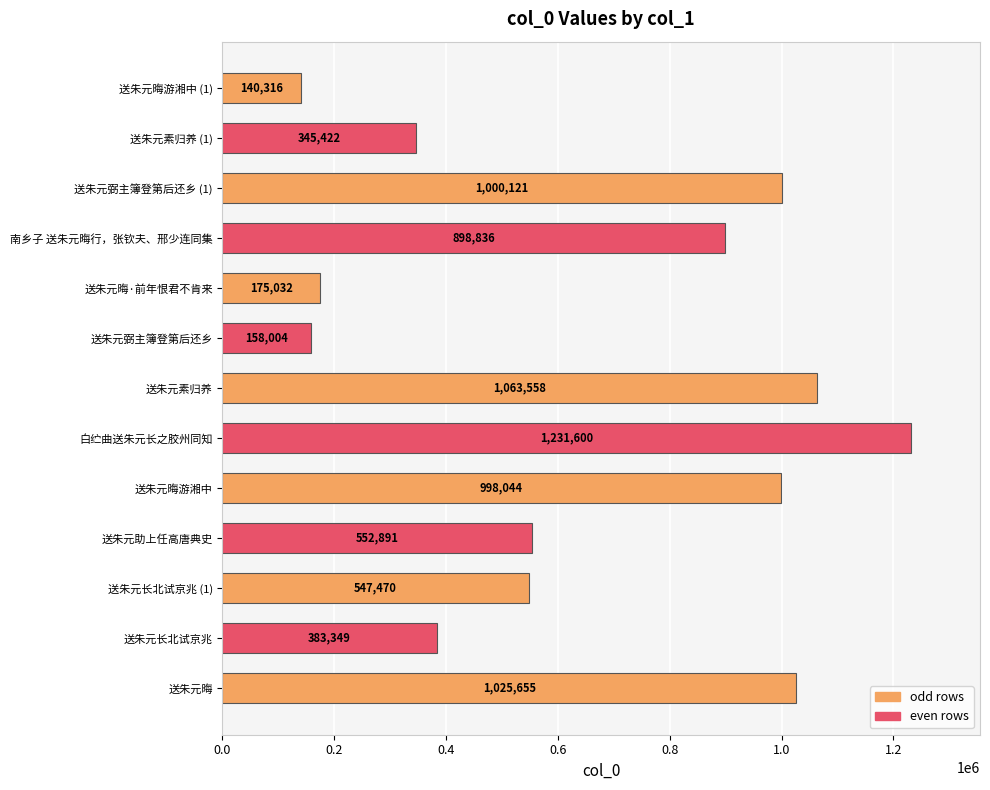

How many values are below 552891?

6